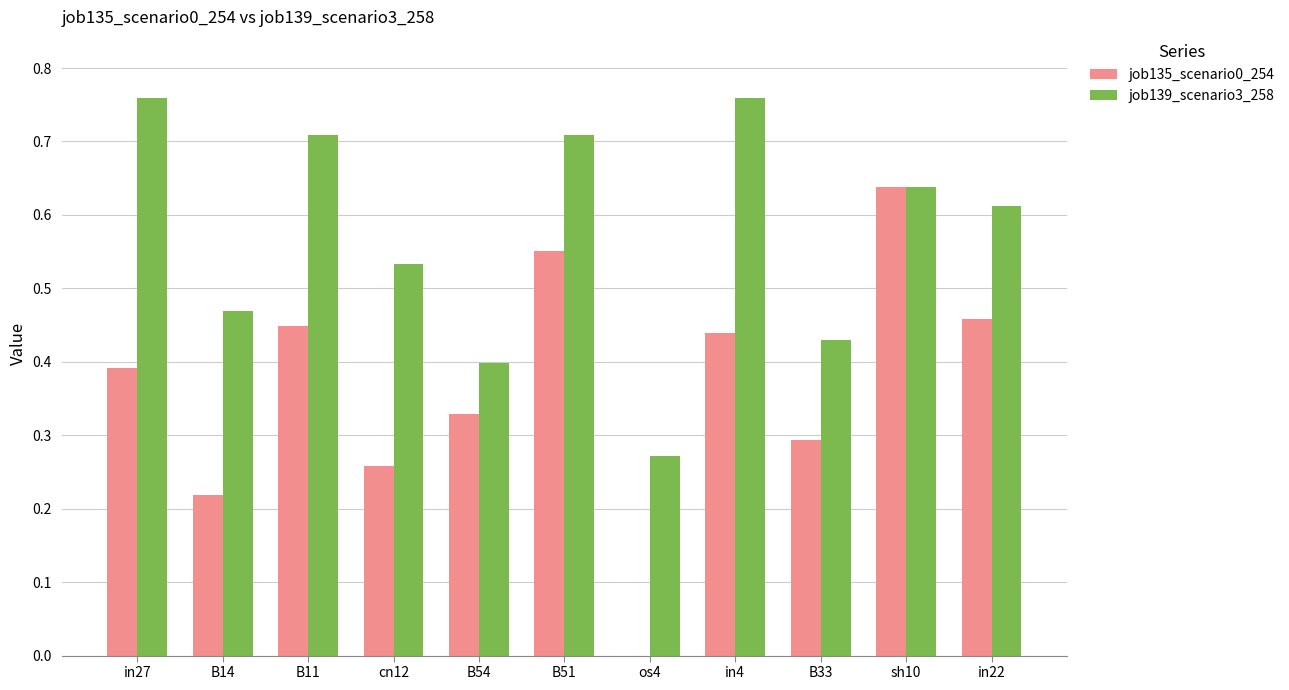

Between cn12 and B51, which series saw the biggest shift?

job135_scenario0_254